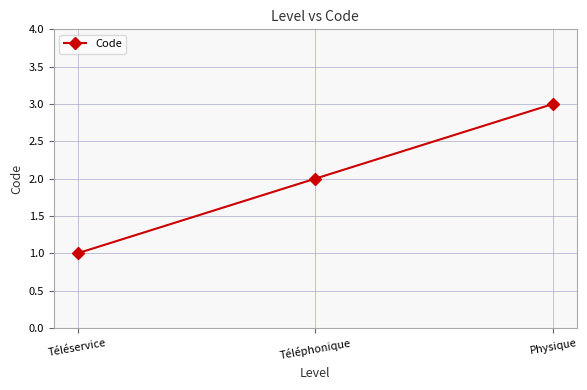

Reading left to right, extract all data points from this chart.

1	2	3